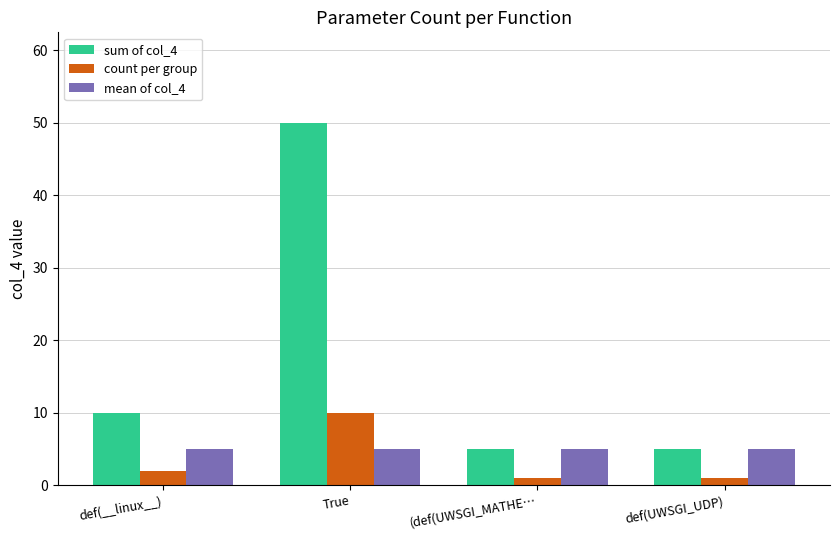

What position from the left is def(__linux__)?

1